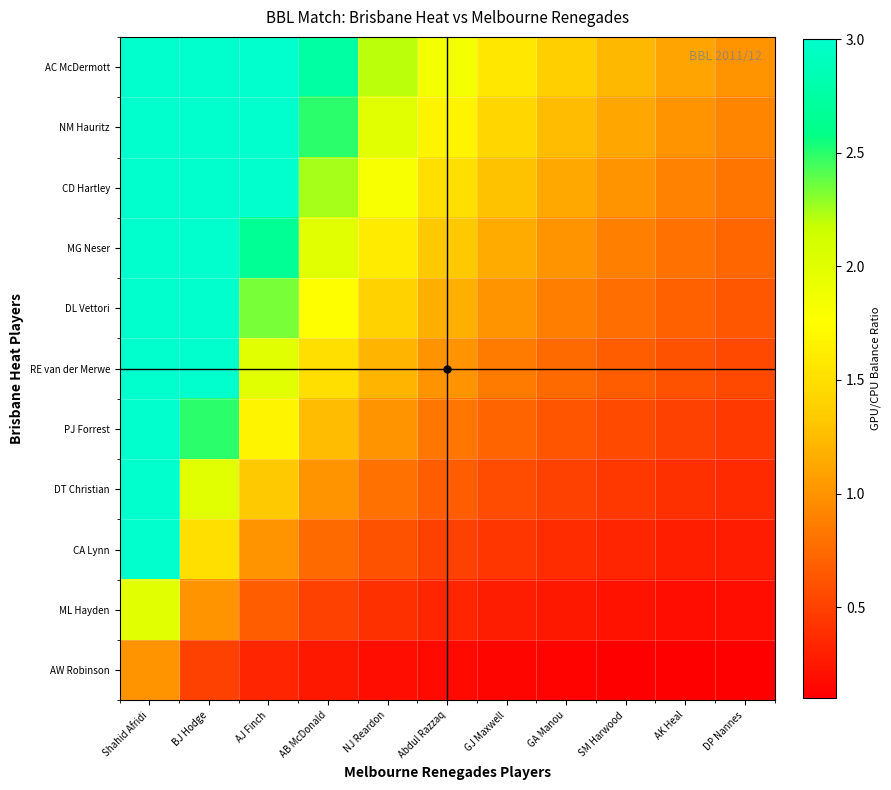

Which has a higher value, DP Nannes or AJ Finch?

AJ Finch